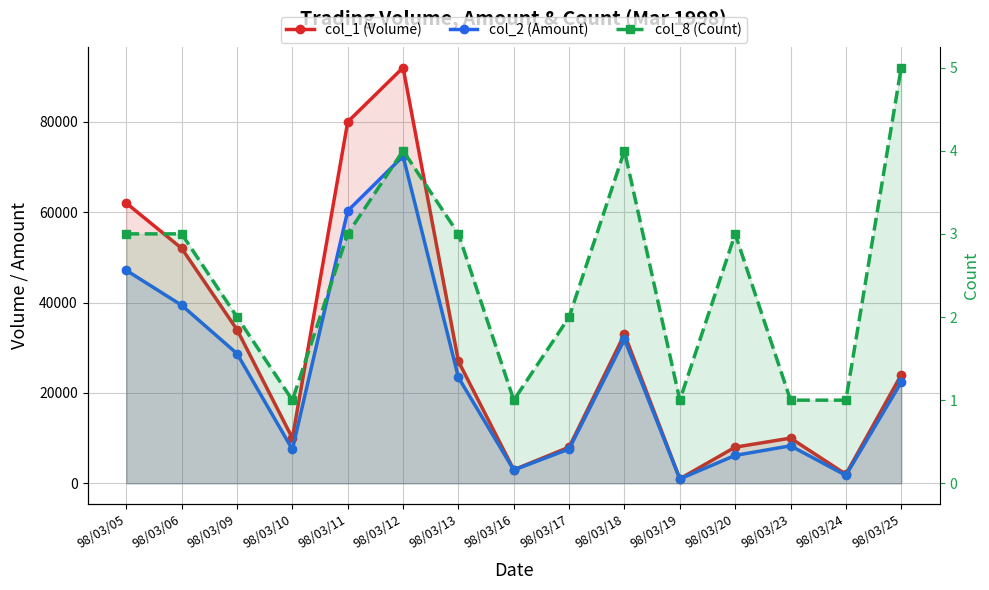

The col_2 (Amount) series shows 31790 at 98/03/05. True or false?

False